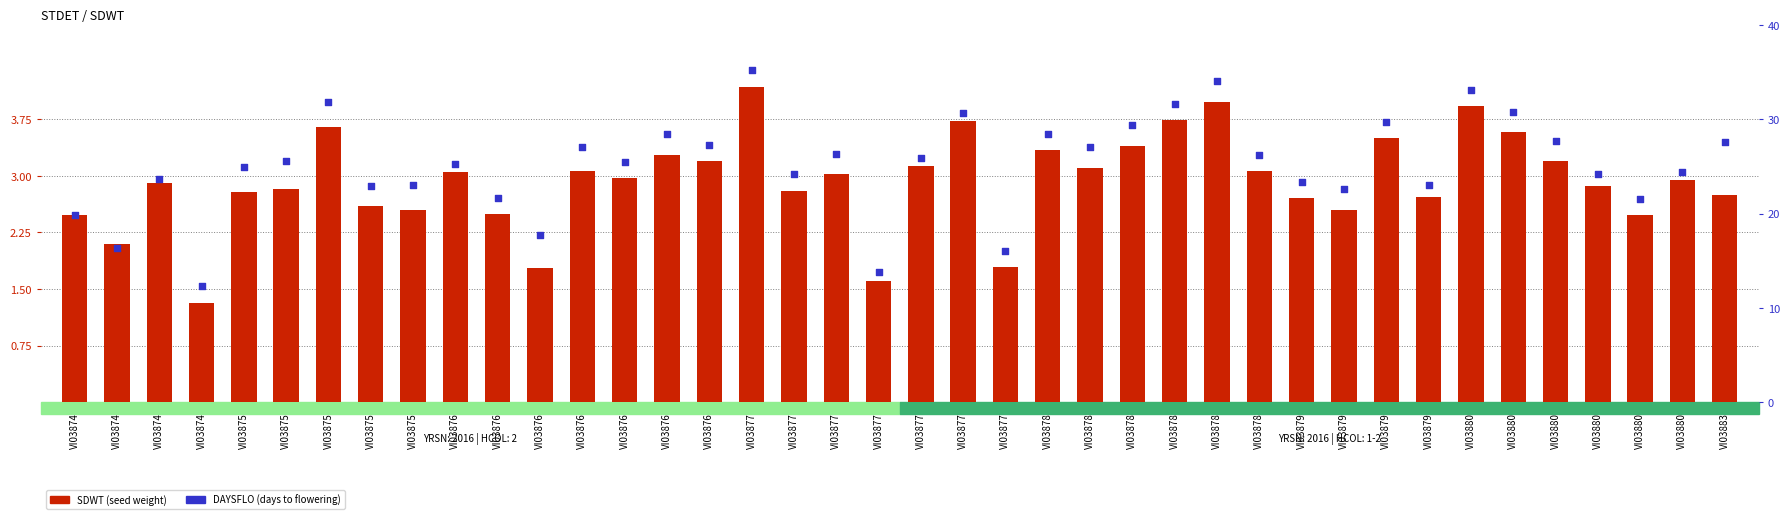

At how many categories does at least one series exceed 4?

3